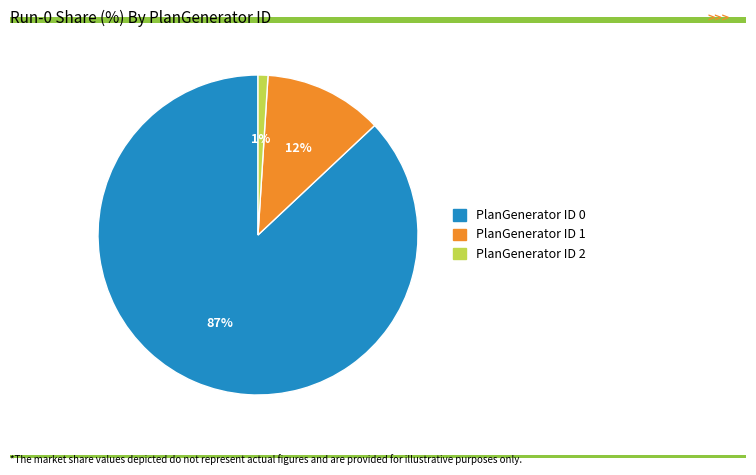

How many segments does this pie chart have?

3